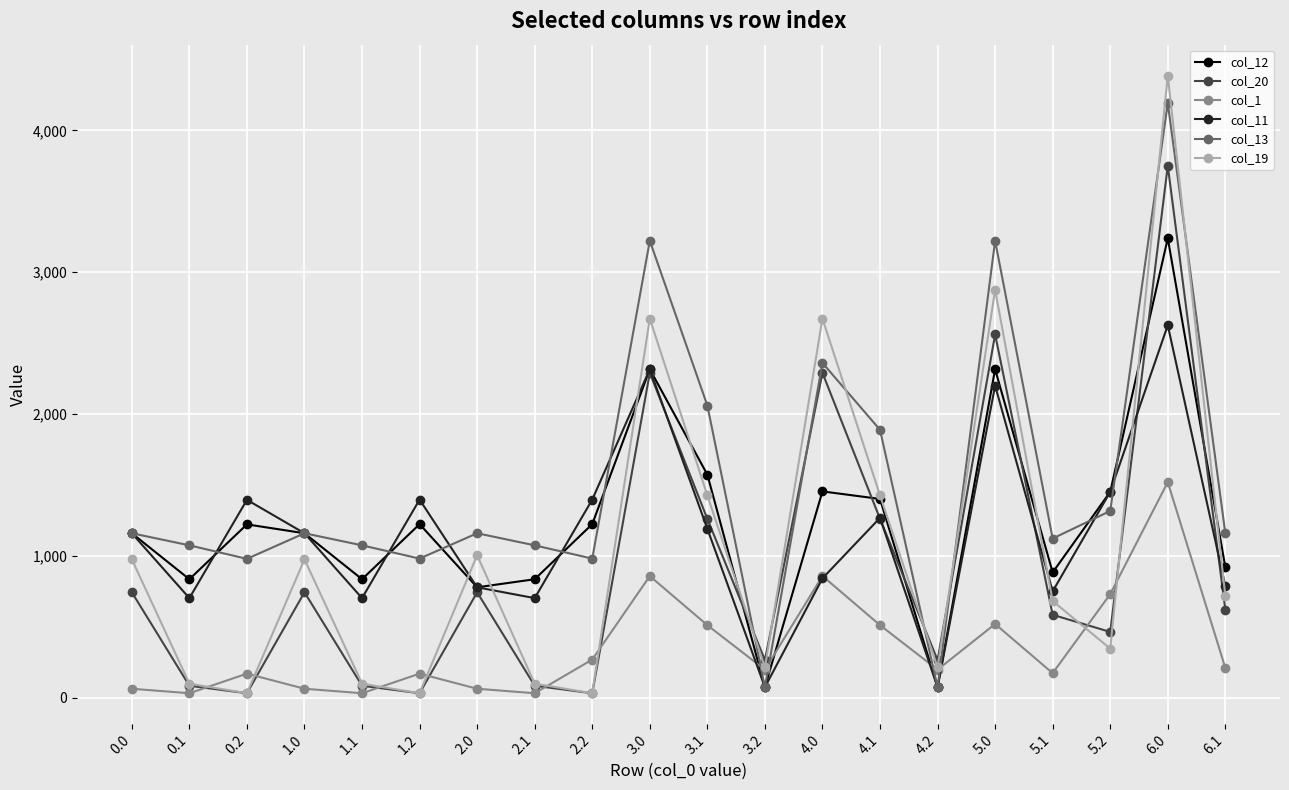

Is it true that col_13 equals 2486.7 at 4.1?

False